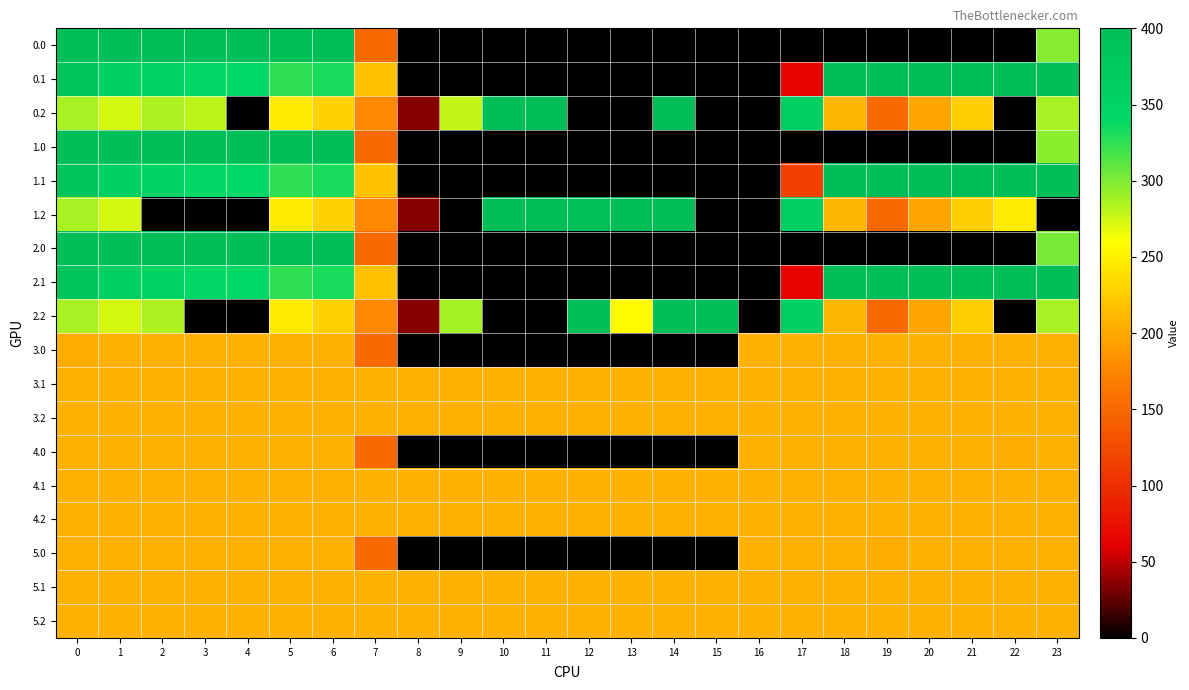

Reading left to right, list all the values displayed in this chart.

0.0: 0=400.0	1=400.0	2=400.0	3=400.0	4=400.0	5=400.0	6=400.0	7=150.1	8=0.0	9=0.0	10=0.0	11=0.0	12=0.0	13=0.0	14=0.0	15=0.0	16=0.0	17=0.0	18=0.0	19=0.0	20=0.0	21=0.0	22=0.0	23=298.0
0.1: 0=384.6	1=361.1	2=347.9	3=342.7	4=339.6	5=325.7	6=332.2	7=217.1	8=0.0	9=0.0	10=0.0	11=0.0	12=0.0	13=0.0	14=0.0	15=0.0	16=0.0	17=63.1	18=400.0	19=400.0	20=400.0	21=400.0	22=400.0	23=399.4
0.2: 0=287.1	1=272.7	2=285.5	3=281.0	4=0.0	5=245.0	6=228.8	7=176.6	8=35.3	9=278.3	10=400.0	11=400.0	12=0.0	13=0.0	14=400.0	15=0.0	16=0.0	17=362.4	18=210.0	19=151.0	20=199.2	21=226.4	22=0.0	23=287.5
1.0: 0=400.0	1=400.0	2=400.0	3=400.0	4=400.0	5=400.0	6=400.0	7=150.1	8=0.0	9=0.0	10=0.0	11=0.0	12=0.0	13=0.0	14=0.0	15=0.0	16=0.0	17=0.0	18=0.0	19=0.0	20=0.0	21=0.0	22=0.0	23=296.8
1.1: 0=384.6	1=361.1	2=347.9	3=342.7	4=339.6	5=325.7	6=332.2	7=217.1	8=0.0	9=0.0	10=0.0	11=0.0	12=0.0	13=0.0	14=0.0	15=0.0	16=0.0	17=115.4	18=400.0	19=400.0	20=400.0	21=400.0	22=400.0	23=399.4
1.2: 0=287.1	1=272.7	2=0.0	3=0.0	4=0.0	5=245.0	6=228.8	7=176.6	8=35.3	9=0.0	10=400.0	11=400.0	12=396.3	13=400.0	14=400.0	15=0.0	16=0.0	17=362.4	18=210.0	19=151.0	20=199.2	21=226.4	22=247.4	23=0.0
2.0: 0=400.0	1=400.0	2=400.0	3=400.0	4=400.0	5=400.0	6=400.0	7=150.1	8=0.0	9=0.0	10=0.0	11=0.0	12=0.0	13=0.0	14=0.0	15=0.0	16=0.0	17=0.0	18=0.0	19=0.0	20=0.0	21=0.0	22=0.0	23=301.7
2.1: 0=384.6	1=361.1	2=347.9	3=342.7	4=339.6	5=325.7	6=332.2	7=217.1	8=0.0	9=0.0	10=0.0	11=0.0	12=0.0	13=0.0	14=0.0	15=0.0	16=0.0	17=63.1	18=400.0	19=400.0	20=400.0	21=400.0	22=400.0	23=399.4
2.2: 0=287.1	1=272.7	2=285.5	3=0.0	4=0.0	5=245.0	6=228.8	7=176.6	8=35.3	9=288.5	10=0.0	11=0.0	12=400.0	13=258.3	14=400.0	15=400.0	16=0.0	17=362.4	18=210.0	19=151.0	20=199.2	21=226.4	22=0.0	23=287.5
3.0: 0=203.7	1=207.0	2=207.0	3=207.0	4=207.0	5=207.0	6=207.0	7=150.1	8=0.0	9=0.0	10=0.0	11=0.0	12=0.0	13=0.0	14=0.0	15=0.0	16=207.0	17=207.0	18=207.0	19=207.0	20=207.0	21=207.0	22=207.0	23=207.0
3.1: 0=207.0	1=207.0	2=207.0	3=207.0	4=207.0	5=207.0	6=207.0	7=207.0	8=207.0	9=207.0	10=207.0	11=207.0	12=207.0	13=207.0	14=207.0	15=207.0	16=207.0	17=207.0	18=207.0	19=207.0	20=207.0	21=207.0	22=207.0	23=207.0
3.2: 0=207.0	1=207.0	2=207.0	3=207.0	4=207.0	5=207.0	6=207.0	7=207.0	8=207.0	9=207.0	10=207.0	11=207.0	12=207.0	13=207.0	14=207.0	15=207.0	16=207.0	17=207.0	18=207.0	19=207.0	20=207.0	21=207.0	22=207.0	23=207.0
4.0: 0=207.0	1=207.0	2=207.0	3=207.0	4=207.0	5=207.0	6=207.0	7=150.1	8=0.0	9=0.0	10=0.0	11=0.0	12=0.0	13=0.0	14=0.0	15=0.0	16=207.0	17=207.0	18=207.0	19=207.0	20=207.0	21=207.0	22=203.7	23=207.0
4.1: 0=207.0	1=207.0	2=207.0	3=207.0	4=207.0	5=207.0	6=207.0	7=207.0	8=207.0	9=207.0	10=207.0	11=207.0	12=207.0	13=207.0	14=207.0	15=207.0	16=207.0	17=207.0	18=207.0	19=207.0	20=207.0	21=207.0	22=207.0	23=207.0
4.2: 0=207.0	1=207.0	2=207.0	3=207.0	4=207.0	5=207.0	6=207.0	7=207.0	8=207.0	9=207.0	10=207.0	11=207.0	12=207.0	13=207.0	14=207.0	15=207.0	16=207.0	17=207.0	18=207.0	19=207.0	20=207.0	21=207.0	22=207.0	23=207.0
5.0: 0=207.0	1=207.0	2=207.0	3=207.0	4=207.0	5=207.0	6=207.0	7=150.1	8=0.0	9=0.0	10=0.0	11=0.0	12=0.0	13=0.0	14=0.0	15=0.0	16=207.0	17=207.0	18=207.0	19=203.7	20=207.0	21=207.0	22=207.0	23=207.0
5.1: 0=207.0	1=207.0	2=207.0	3=207.0	4=207.0	5=207.0	6=207.0	7=207.0	8=207.0	9=207.0	10=207.0	11=207.0	12=207.0	13=207.0	14=207.0	15=207.0	16=207.0	17=207.0	18=207.0	19=207.0	20=207.0	21=207.0	22=207.0	23=207.0
5.2: 0=207.0	1=207.0	2=207.0	3=207.0	4=207.0	5=207.0	6=207.0	7=207.0	8=207.0	9=207.0	10=207.0	11=207.0	12=207.0	13=207.0	14=207.0	15=207.0	16=207.0	17=207.0	18=207.0	19=207.0	20=207.0	21=207.0	22=207.0	23=207.0